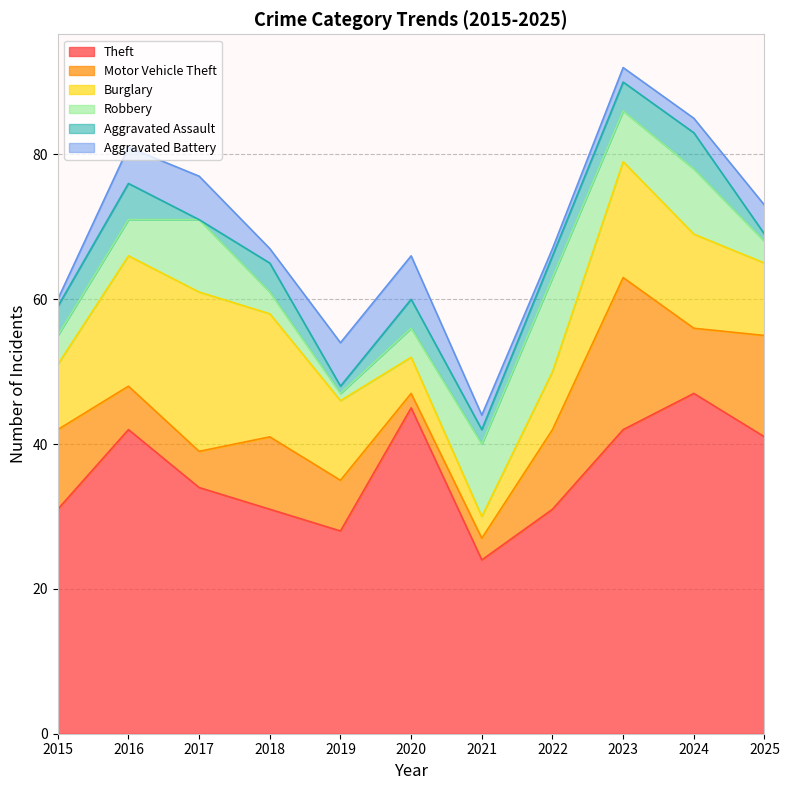

The Burglary series shows 4 at 2021. True or false?

False